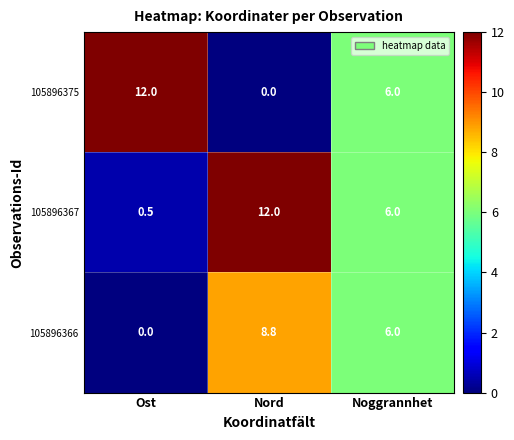

What is the difference between the maximum and minimum values in the 105896375 series?

12.0